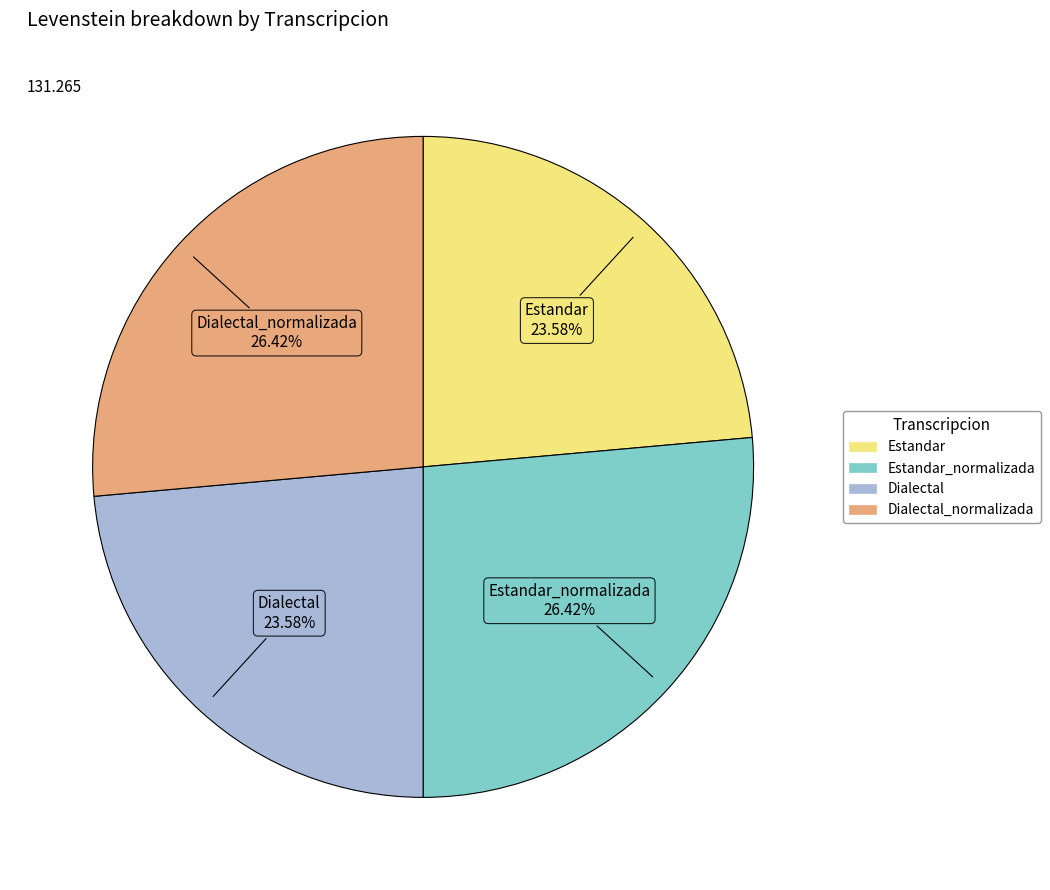

Does any single category account for the majority?

No